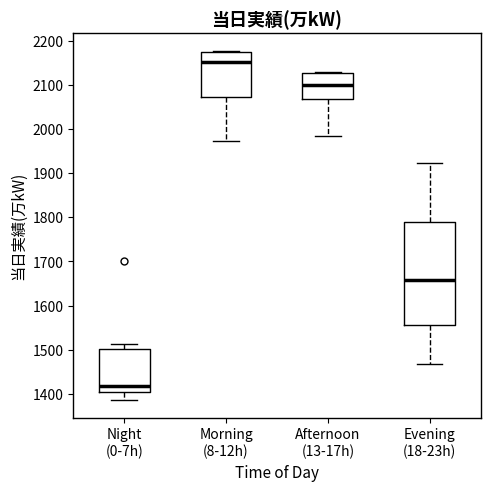

Reading left to right, transcribe this box plot: for each box, give where its median line is, the range the box spans, and where its two whiskers end, as read against the y-axis. The values are not printed on the chart, so give them approximately, as read against the axis.

Night (0-7h): median 1420, box 1400 to 1500, whiskers 1390 to 1510
Morning (8-12h): median 2150, box 2070 to 2170, whiskers 1970 to 2180
Afternoon (13-17h): median 2100, box 2070 to 2130, whiskers 1990 to 2130
Evening (18-23h): median 1660, box 1560 to 1790, whiskers 1470 to 1920